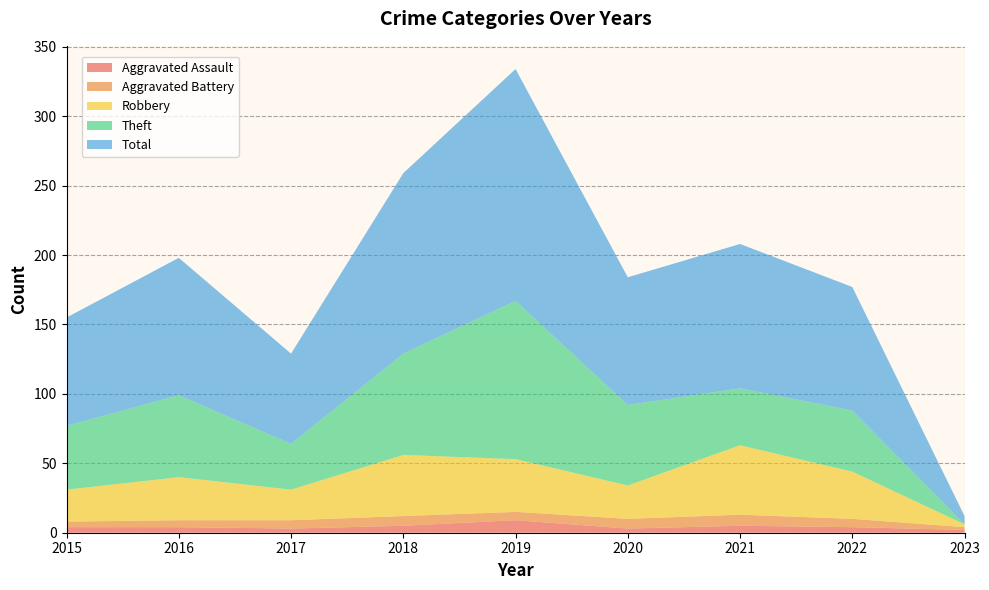

Reading left to right, list all the values displayed in this chart.

Aggravated Assault: 2015=4	2016=4	2017=3	2018=5	2019=9	2020=3	2021=5	2022=4	2023=2
Aggravated Battery: 2015=4	2016=5	2017=6	2018=7	2019=6	2020=7	2021=8	2022=6	2023=2
Robbery: 2015=23	2016=31	2017=22	2018=44	2019=38	2020=24	2021=50	2022=34	2023=2
Theft: 2015=46	2016=59	2017=33	2018=73	2019=114	2020=58	2021=41	2022=44	2023=0
Total: 2015=78	2016=99	2017=65	2018=130	2019=167	2020=92	2021=104	2022=89	2023=6